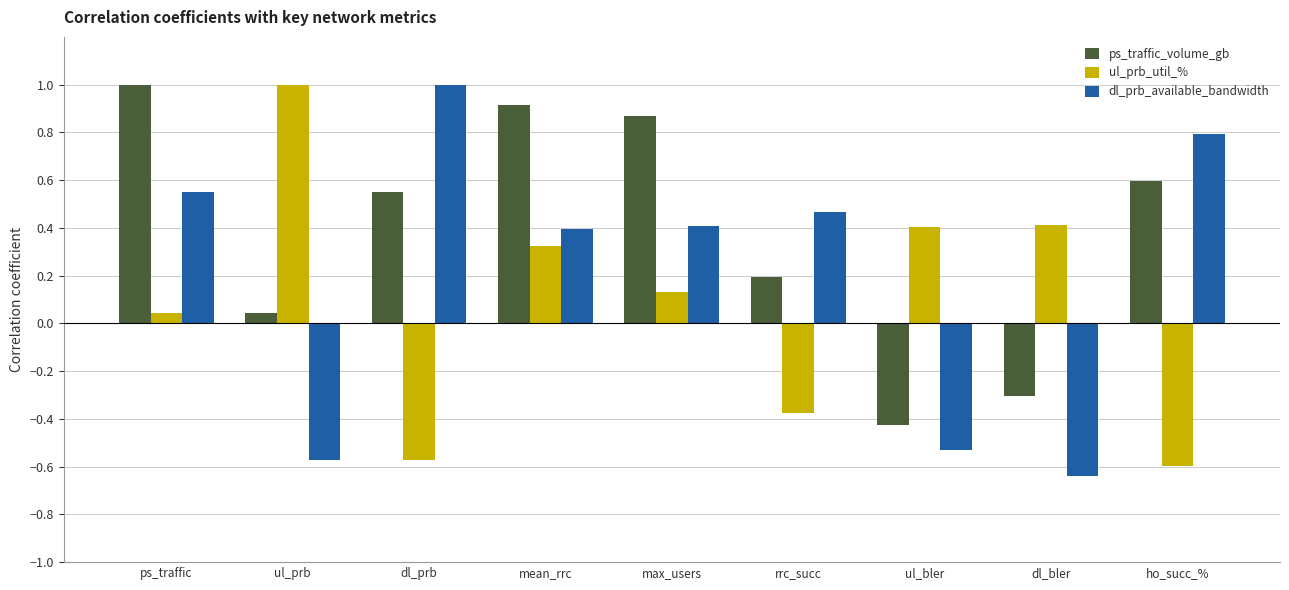

At max_users, list the series in order from smallest to largest.

ul_prb_util_%, dl_prb_available_bandwidth, ps_traffic_volume_gb